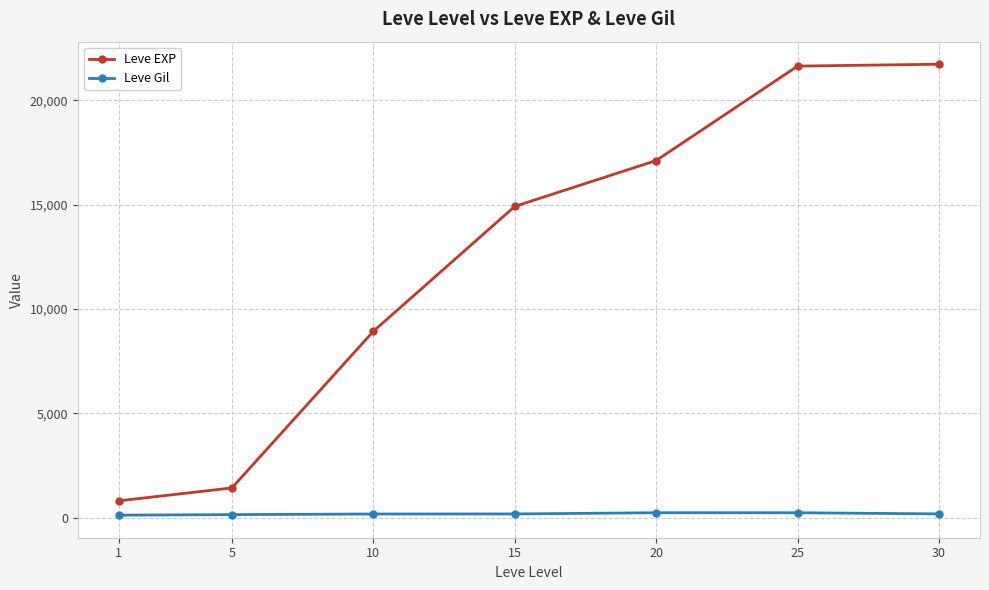

Which series has the largest total across all categories?

Leve EXP